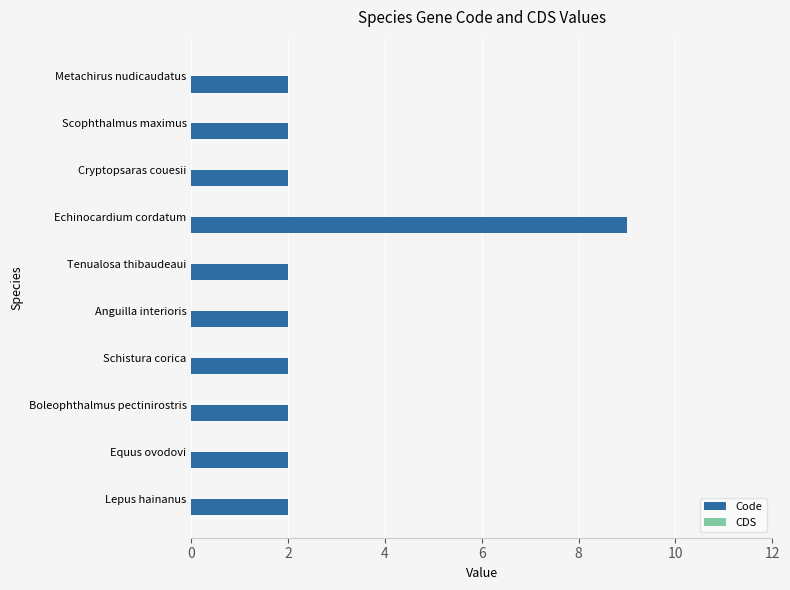

What is the ratio of the value at Equus ovodovi to the value at Metachirus nudicaudatus?

1.0